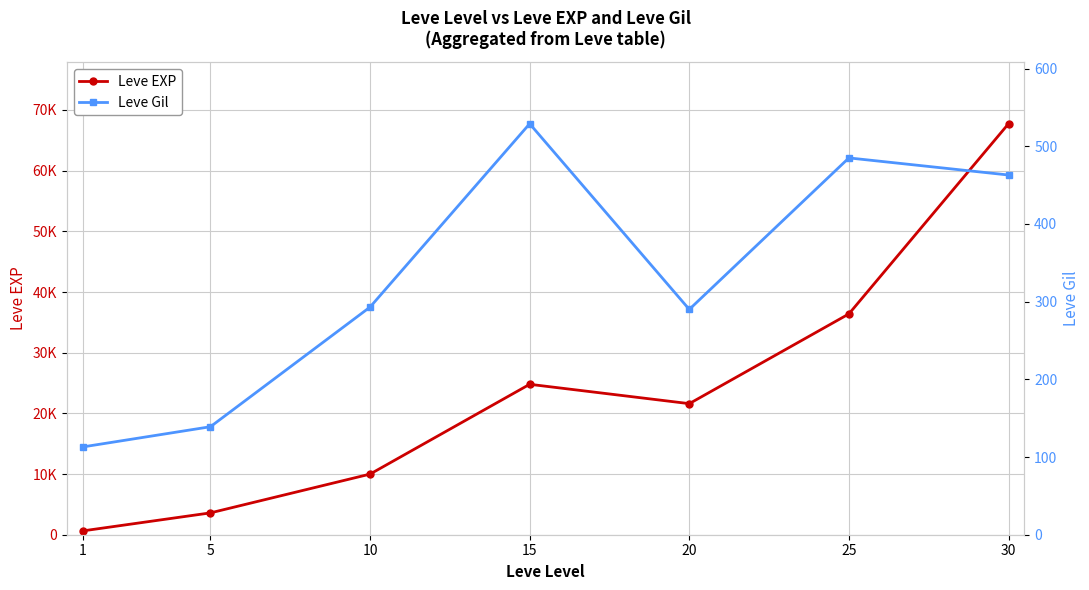

True or false: Leve EXP has more than 0 interior local peaks.

True